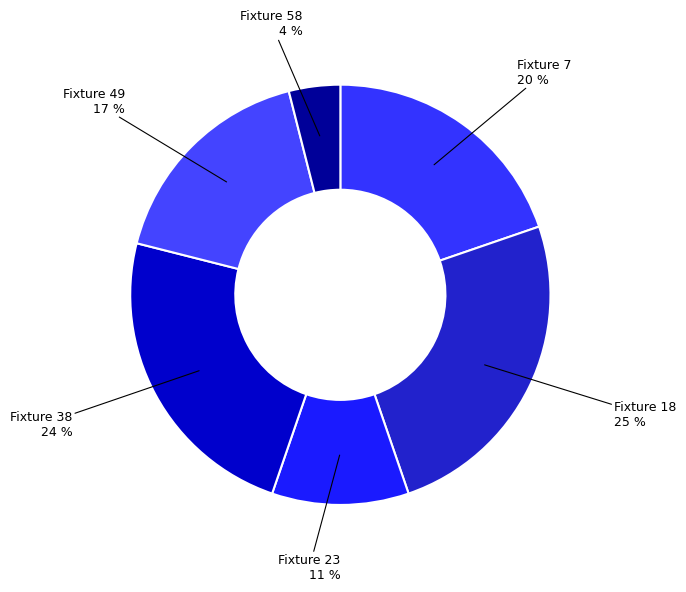

What is the smallest slice in the pie chart?

Fixture 58